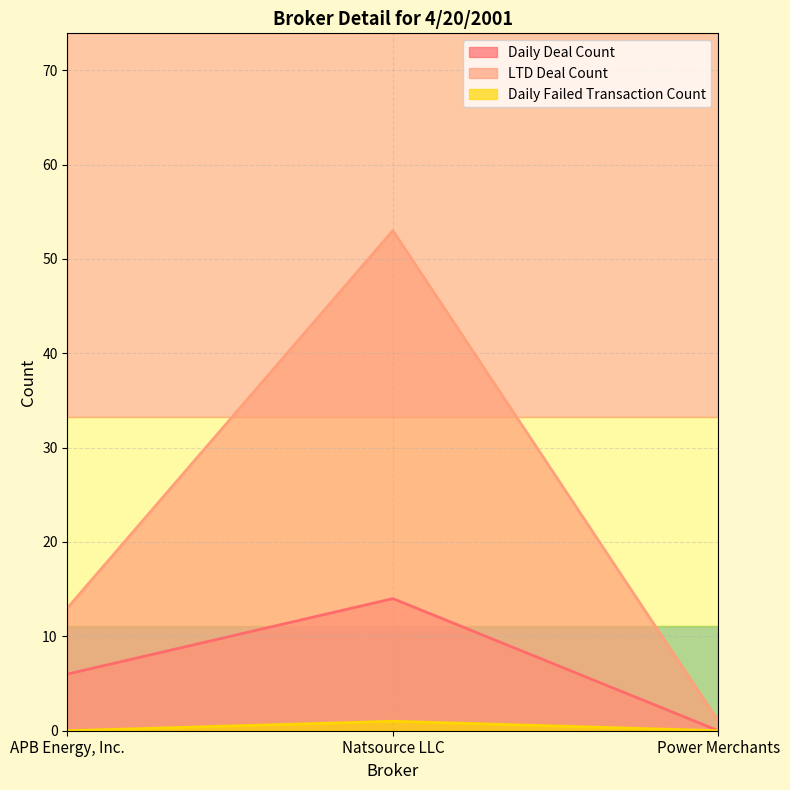

The Daily Deal Count series shows 10 at APB Energy, Inc.. True or false?

False